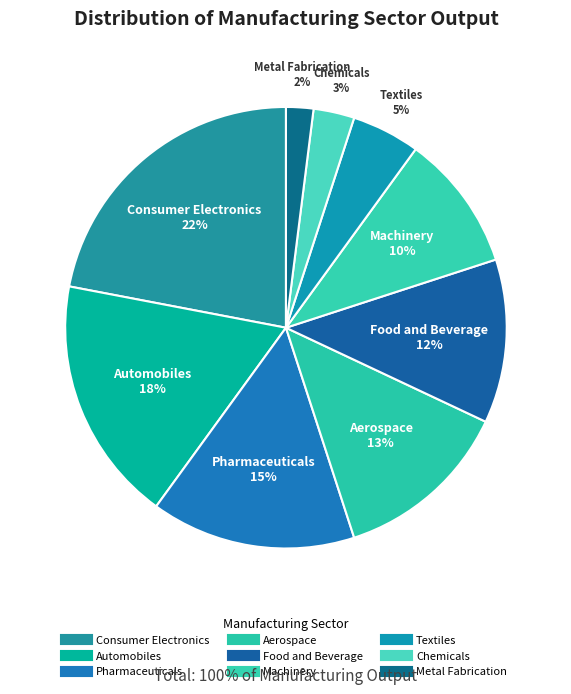

Which slice is the largest?

Consumer Electronics